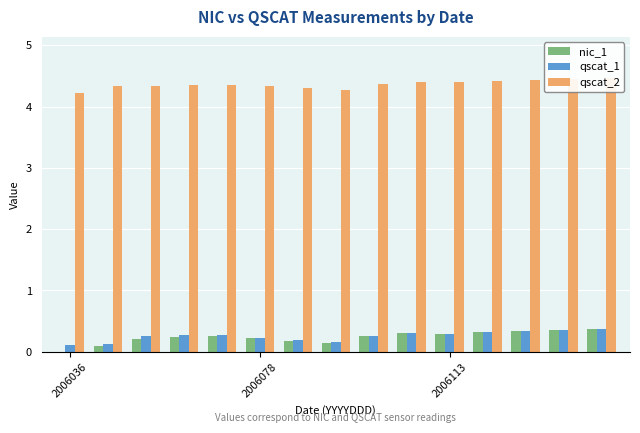

How many groups of bars are there?

15